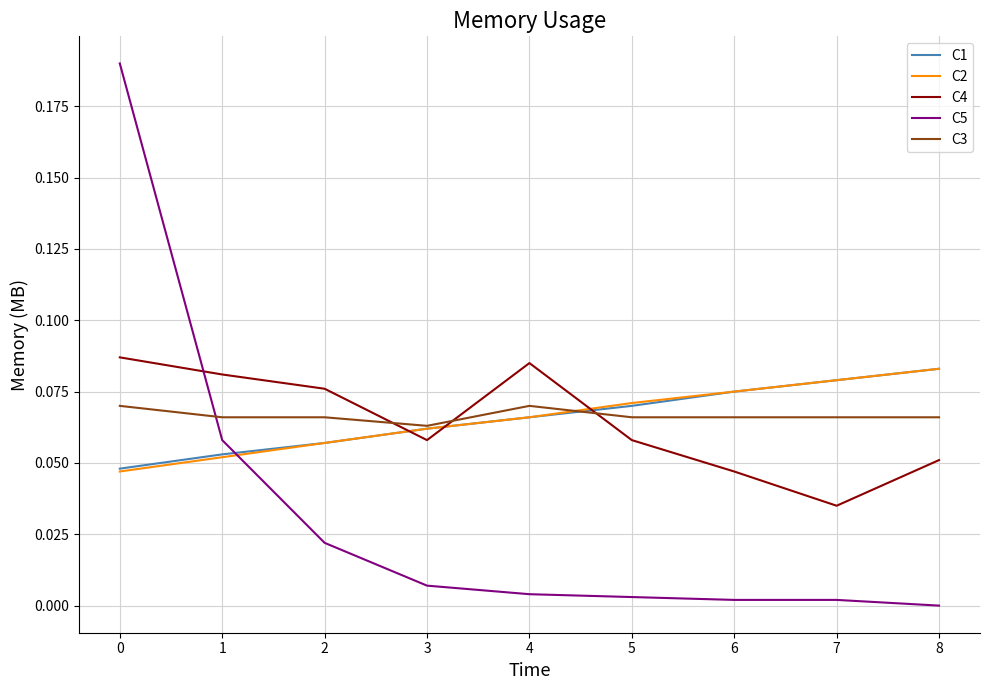

True or false: C5 and C3 cross at least once.

True